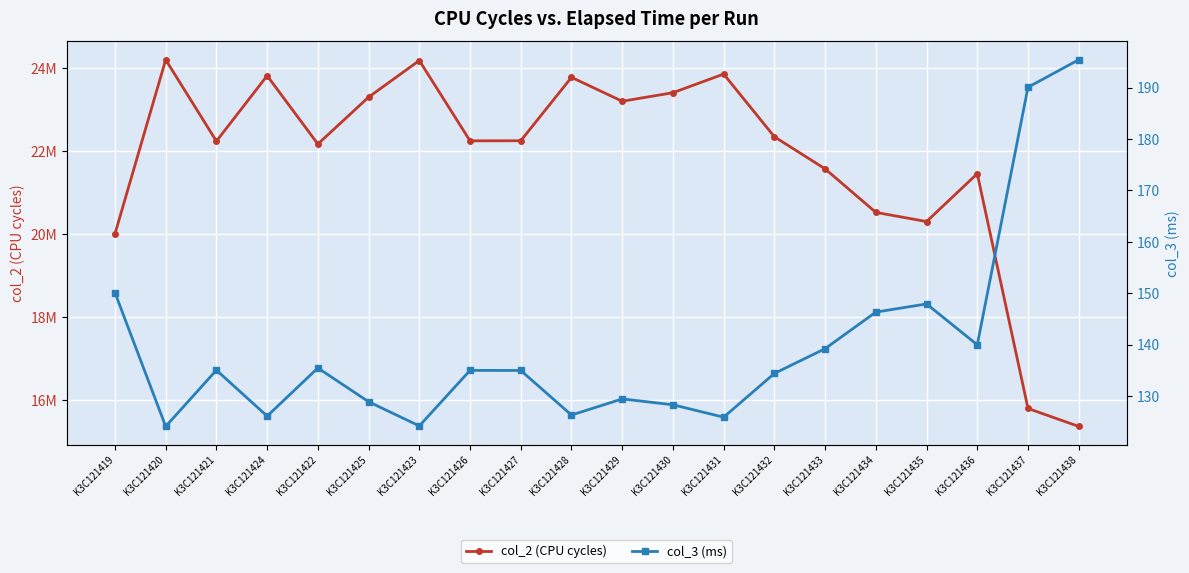

What is the greatest value displayed?

24194603.0